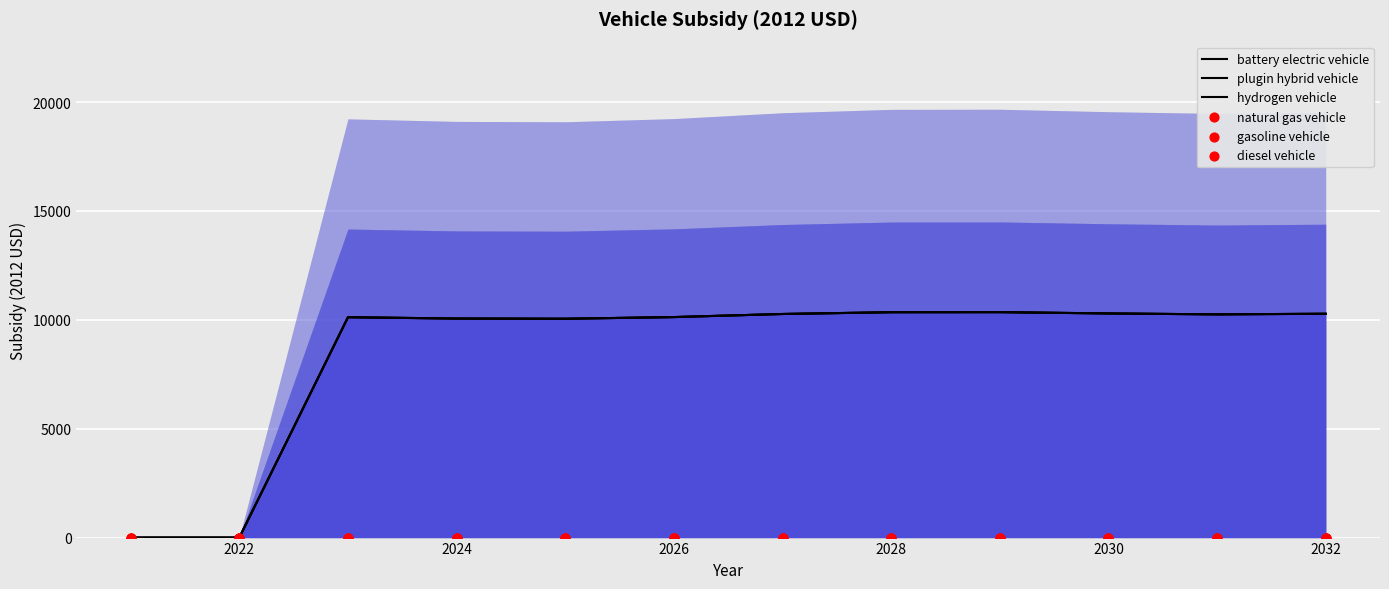

Which series contains the lowest Y value?

battery electric vehicle